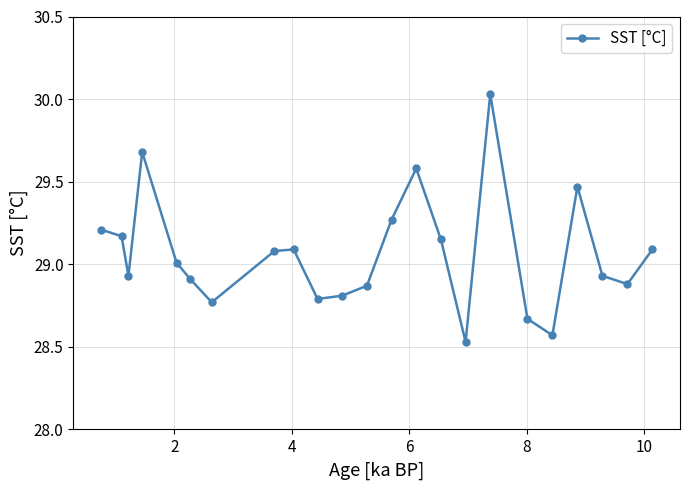

True or false: the data has more than 0 interior local peaks.

True